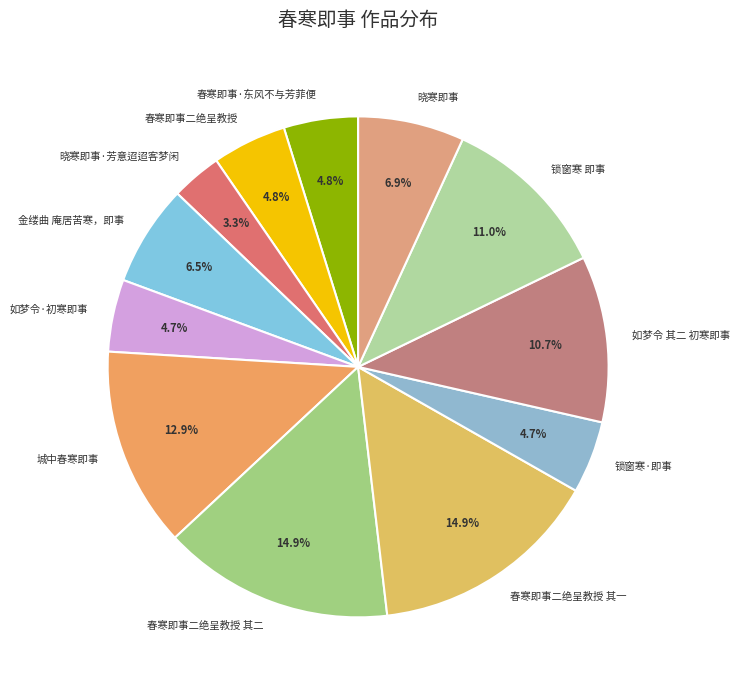

How many segments does this pie chart have?

12